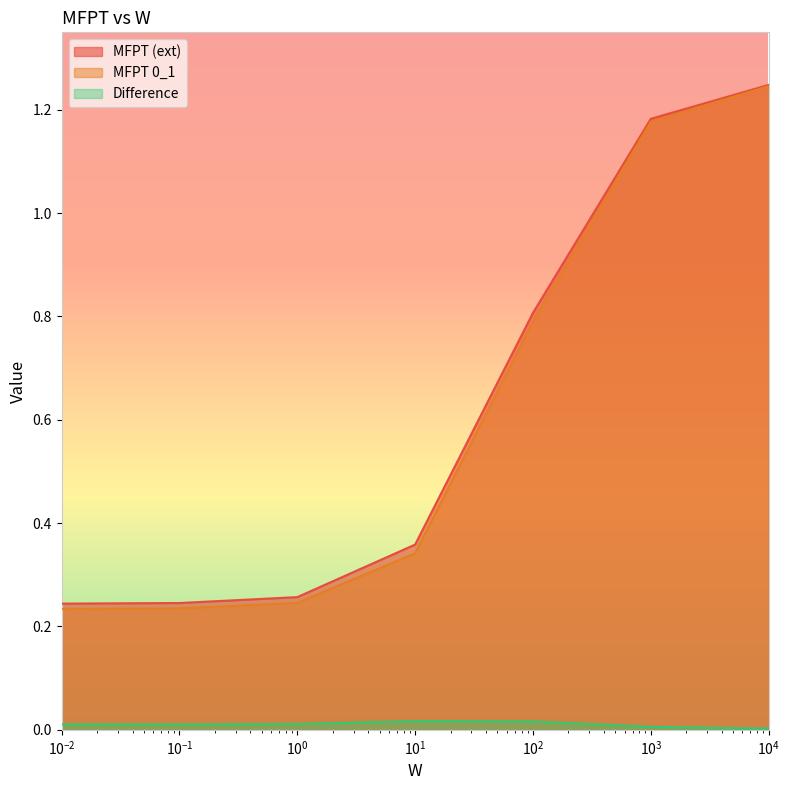

How many lines are shown in the chart?

3